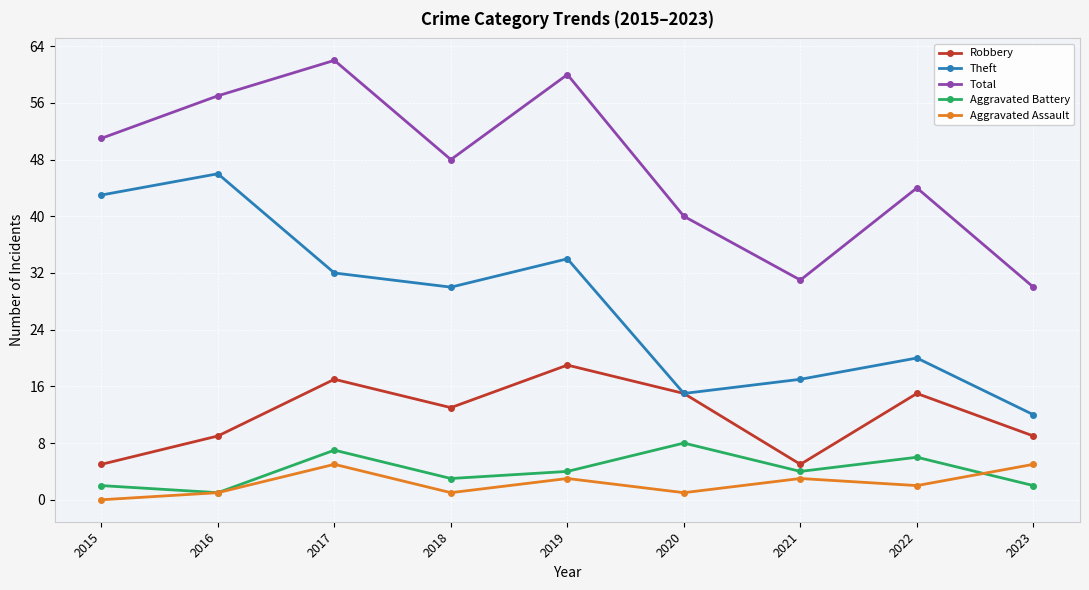

What is the average value of the Aggravated Battery series?

4